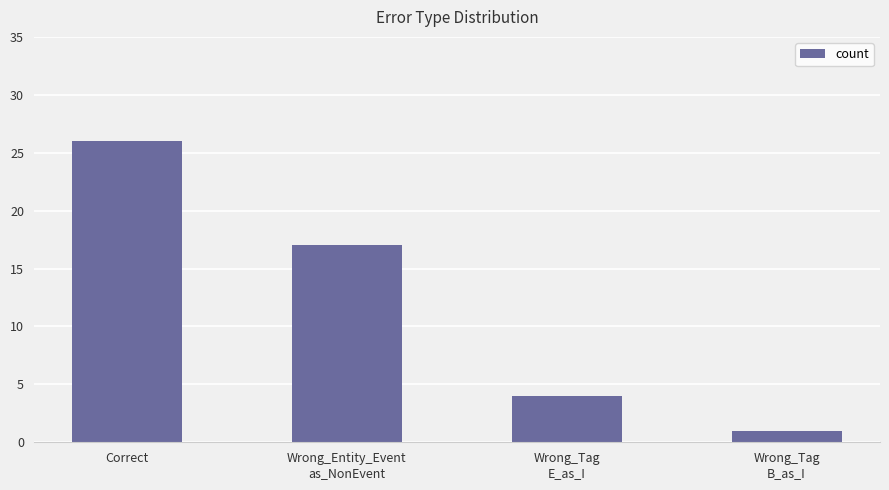

What is the difference between the second highest and second lowest values?

13